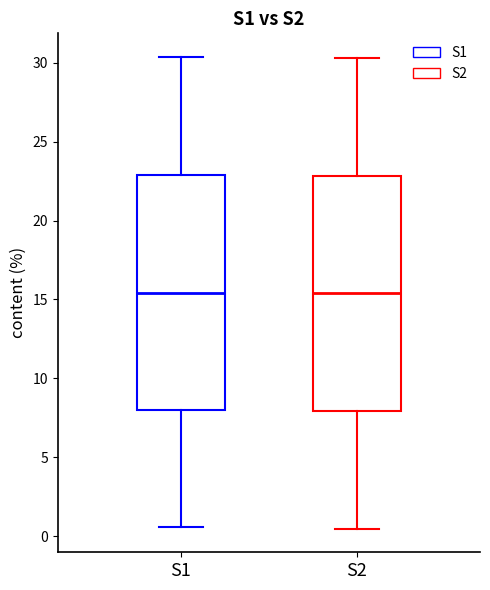

Reading left to right, read every box against the y-axis: the position of its median line, the range the box covers, and the ends of its whiskers. The values are not printed on the chart, so give them approximately, as read against the axis.

S1: median 15.5, box 8.0 to 23.0, whiskers 0.5 to 30.5
S2: median 15.5, box 8.0 to 23.0, whiskers 0.5 to 30.5